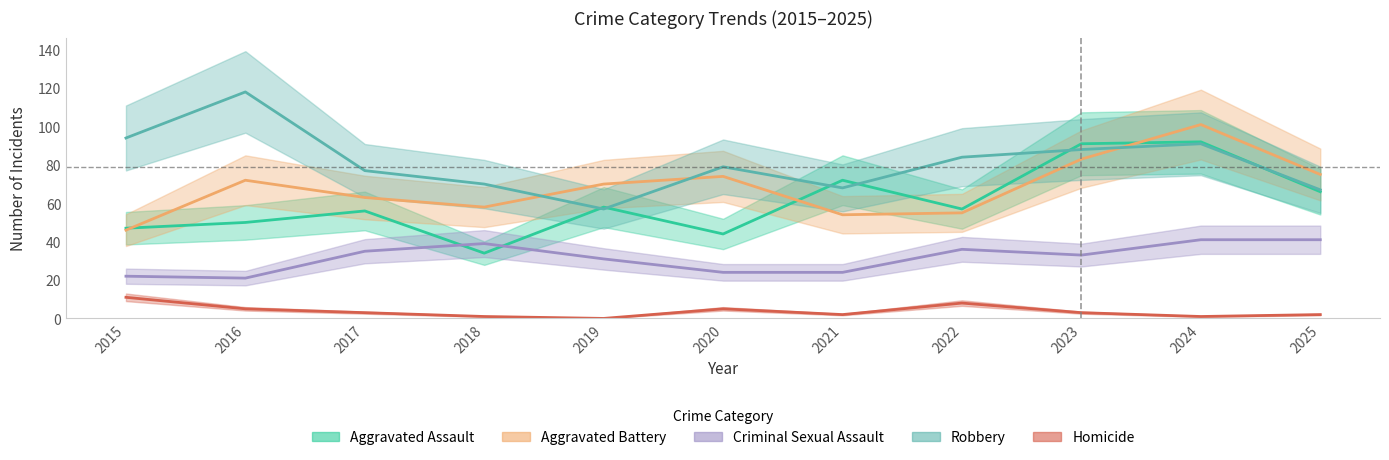

Reading left to right, what are all the values shown in this chart?

Aggravated Assault: 2015=47	2016=50	2017=56	2018=34	2019=58	2020=44	2021=72	2022=57	2023=91	2024=92	2025=66
Aggravated Battery: 2015=46	2016=72	2017=63	2018=58	2019=70	2020=74	2021=54	2022=55	2023=83	2024=101	2025=75
Criminal Sexual Assault: 2015=22	2016=21	2017=35	2018=39	2019=31	2020=24	2021=24	2022=36	2023=33	2024=41	2025=41
Robbery: 2015=94	2016=118	2017=77	2018=70	2019=57	2020=79	2021=68	2022=84	2023=88	2024=91	2025=67
Homicide: 2015=11	2016=5	2017=3	2018=1	2019=0	2020=5	2021=2	2022=8	2023=3	2024=1	2025=2